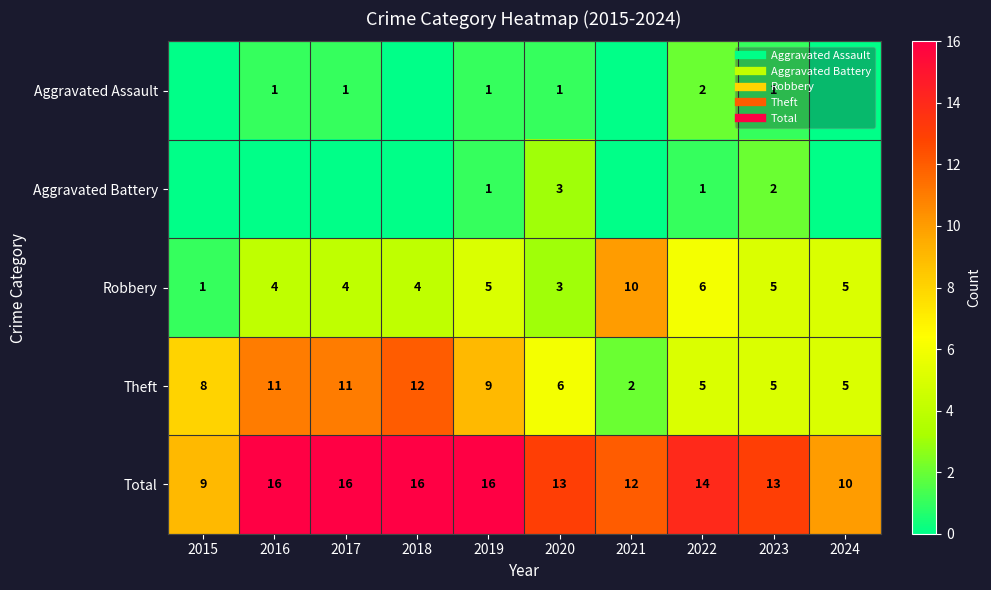

The Aggravated Assault series shows 1 at 2023. True or false?

True